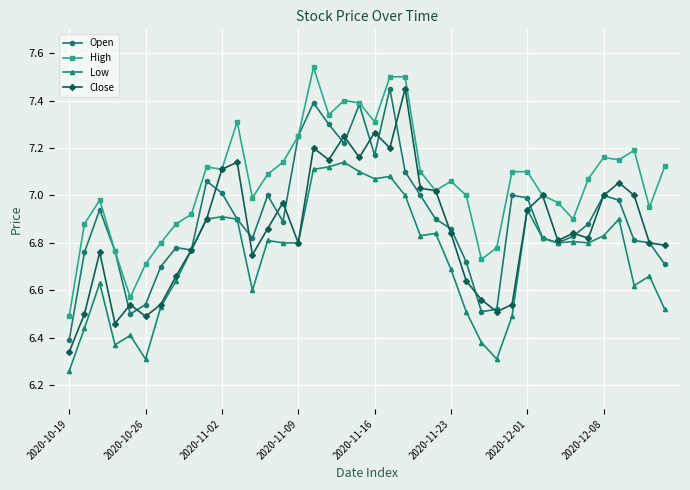

True or false: Low and High cross at least once.

False